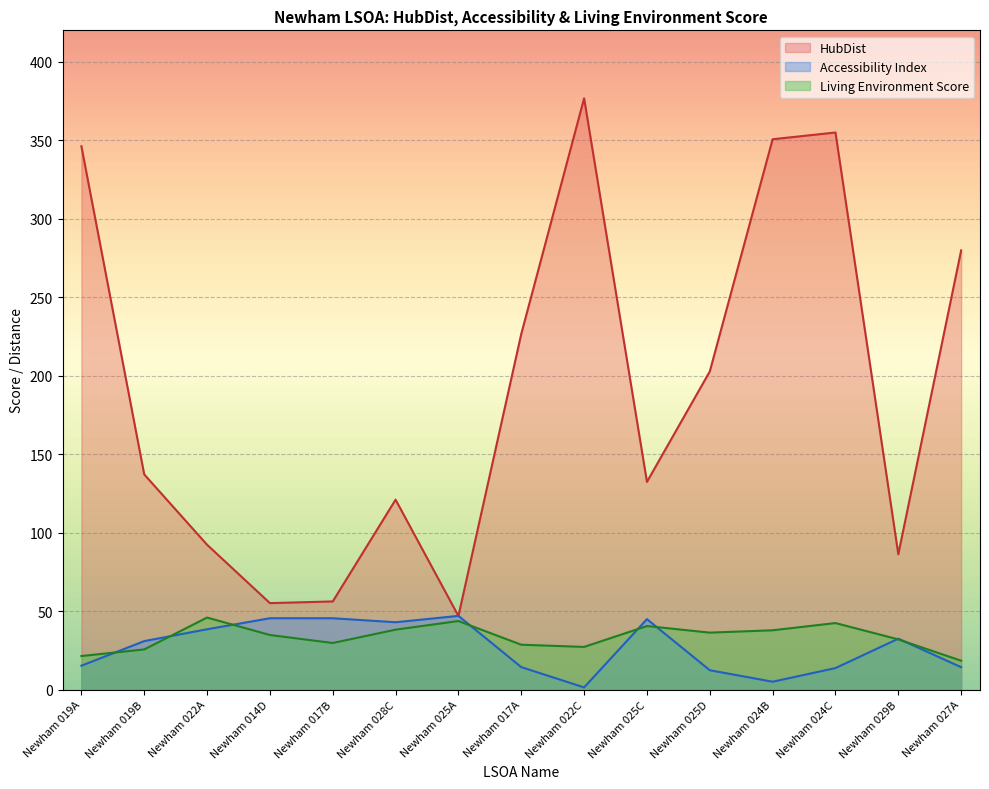

Which series has the largest range (max minus min)?

HubDist